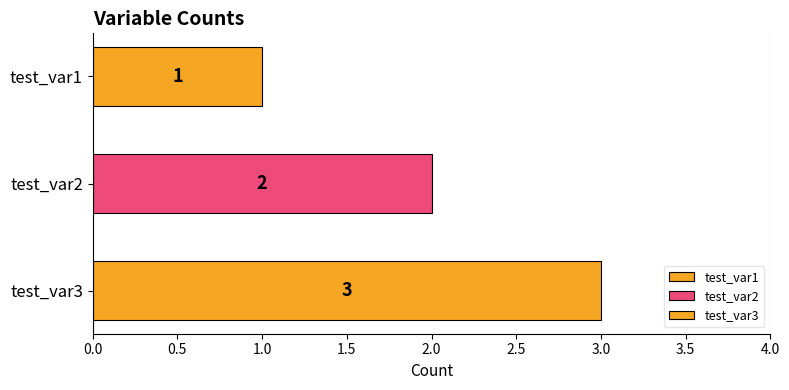

At which category does the chart reach its minimum across all series?

test_var1